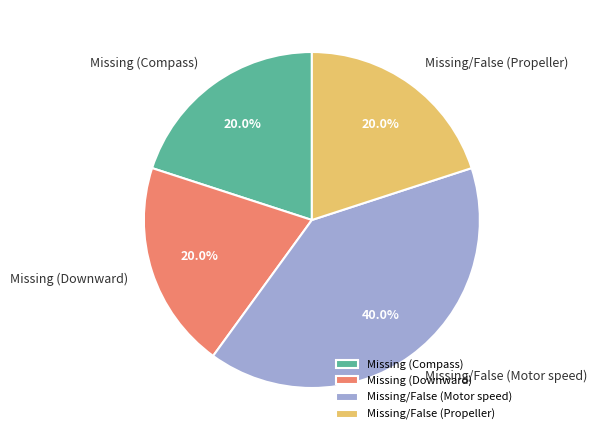

Which slice is the largest?

Missing/False (Motor speed)